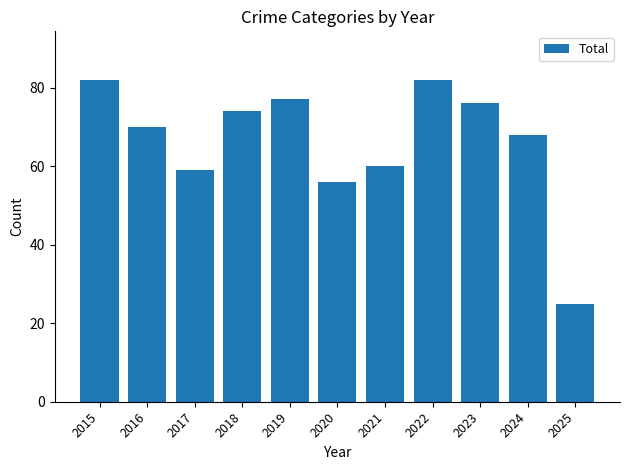

At which category does the chart reach its minimum across all series?

2025